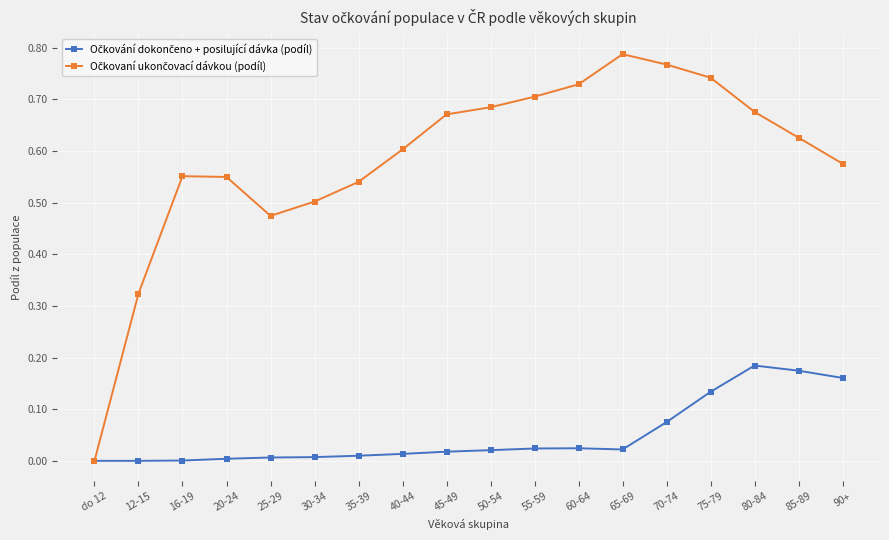

What is the label of the 15th point from the left?

75-79